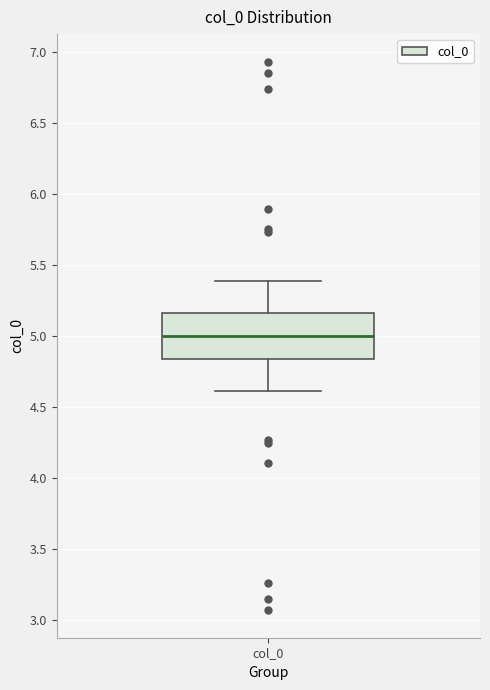

Transcribe this box plot: give where the median line is, the range the box spans, and where the two whiskers end, as read against the y-axis. The values are not printed on the chart, so give them approximately, as read against the axis.

median 5.00, box 4.85 to 5.15, whiskers 4.60 to 5.40